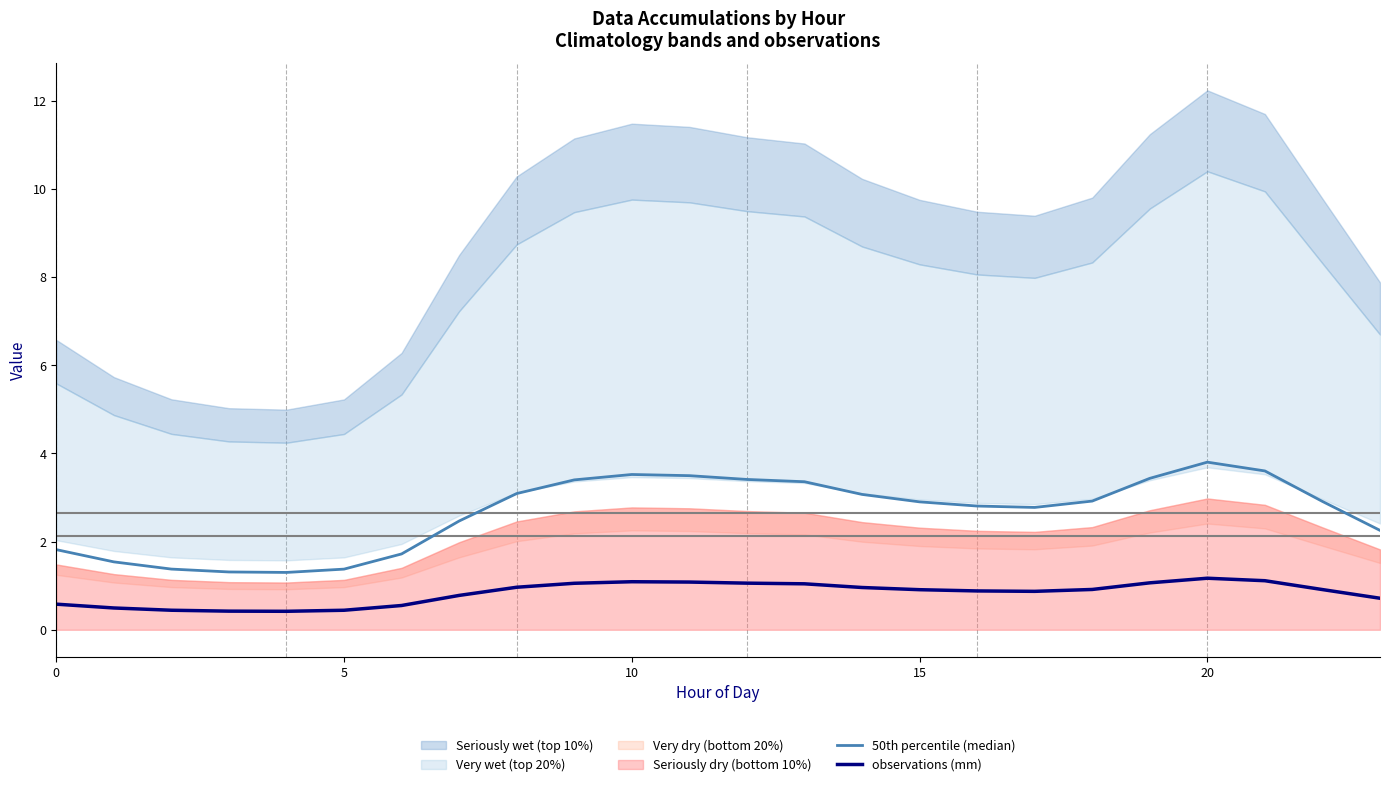

True or false: 50th percentile (median) and observations (mm) cross at least once.

False